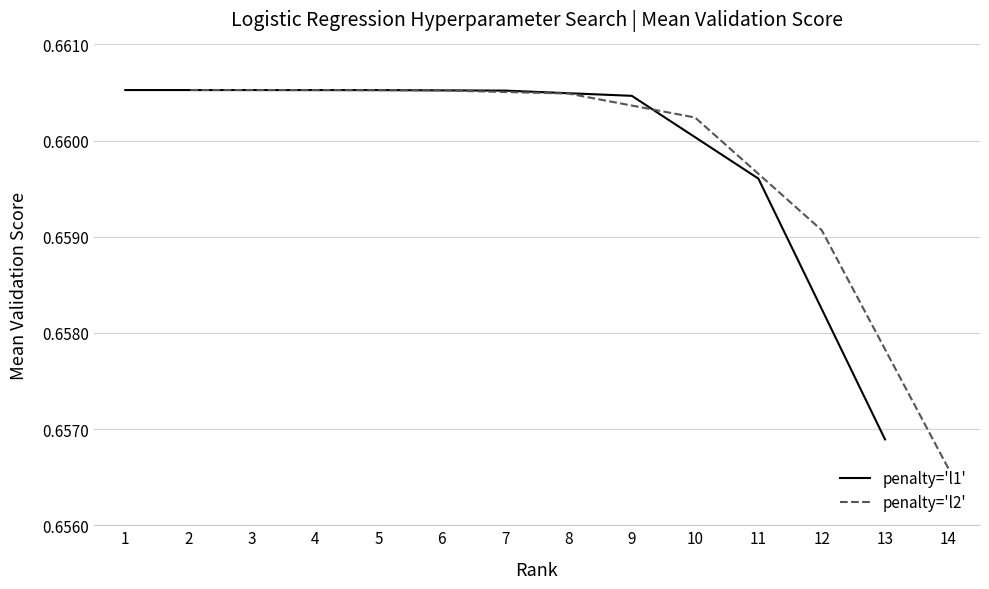

Between 7 and 4, which is larger?

7